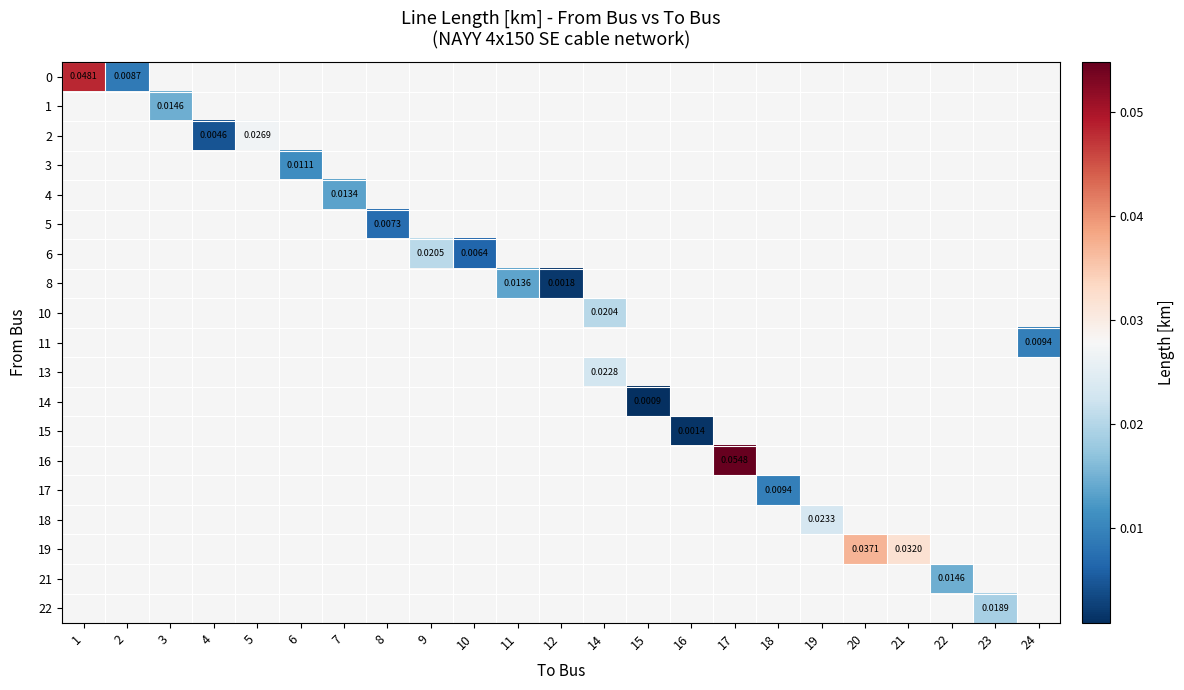

At how many categories does at least one series exceed 0?

23